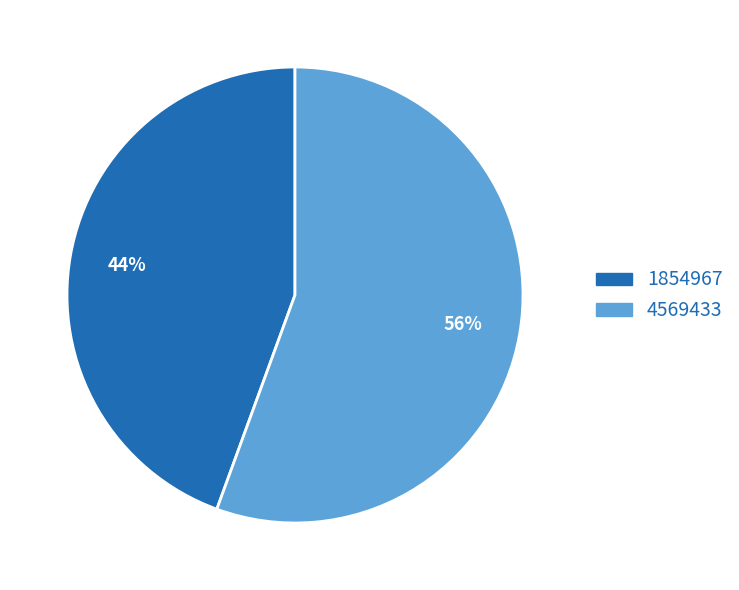

Rank the categories by value from highest to lowest.

4569433, 1854967